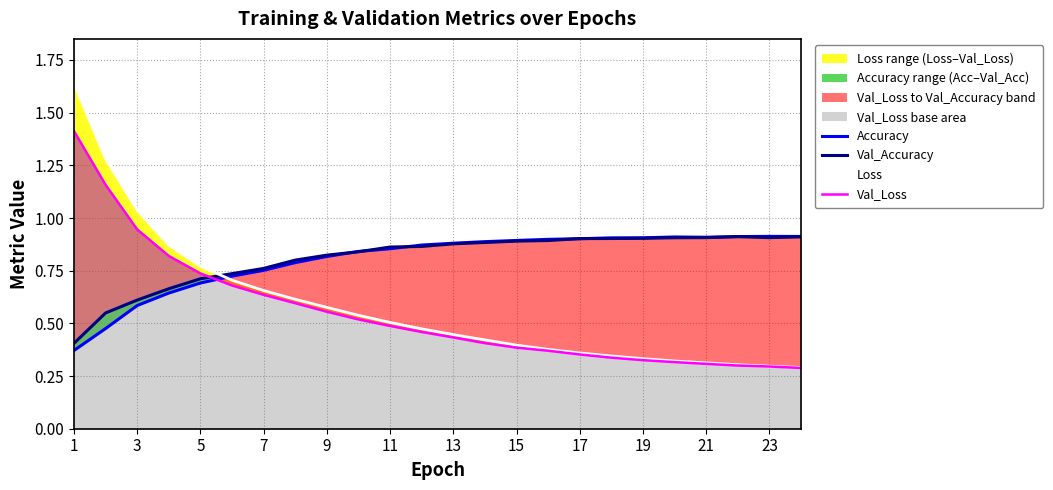

Is the value of Val_Loss at 7 greater than the value of Loss at 9?

Yes